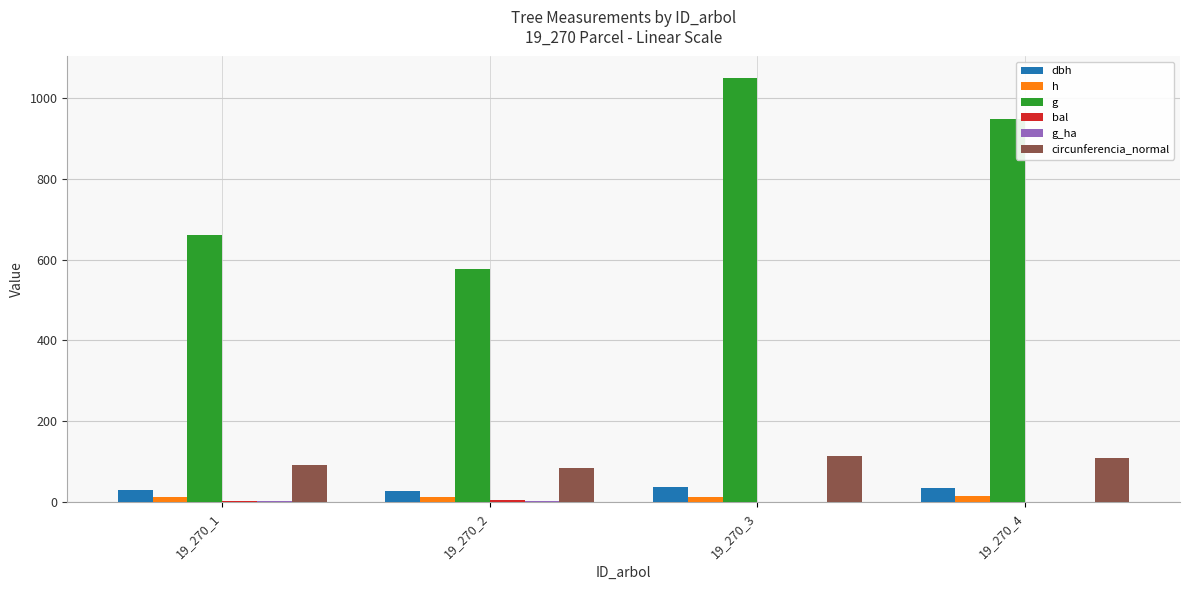

At which category is the sum across all series the highest?

19_270_3